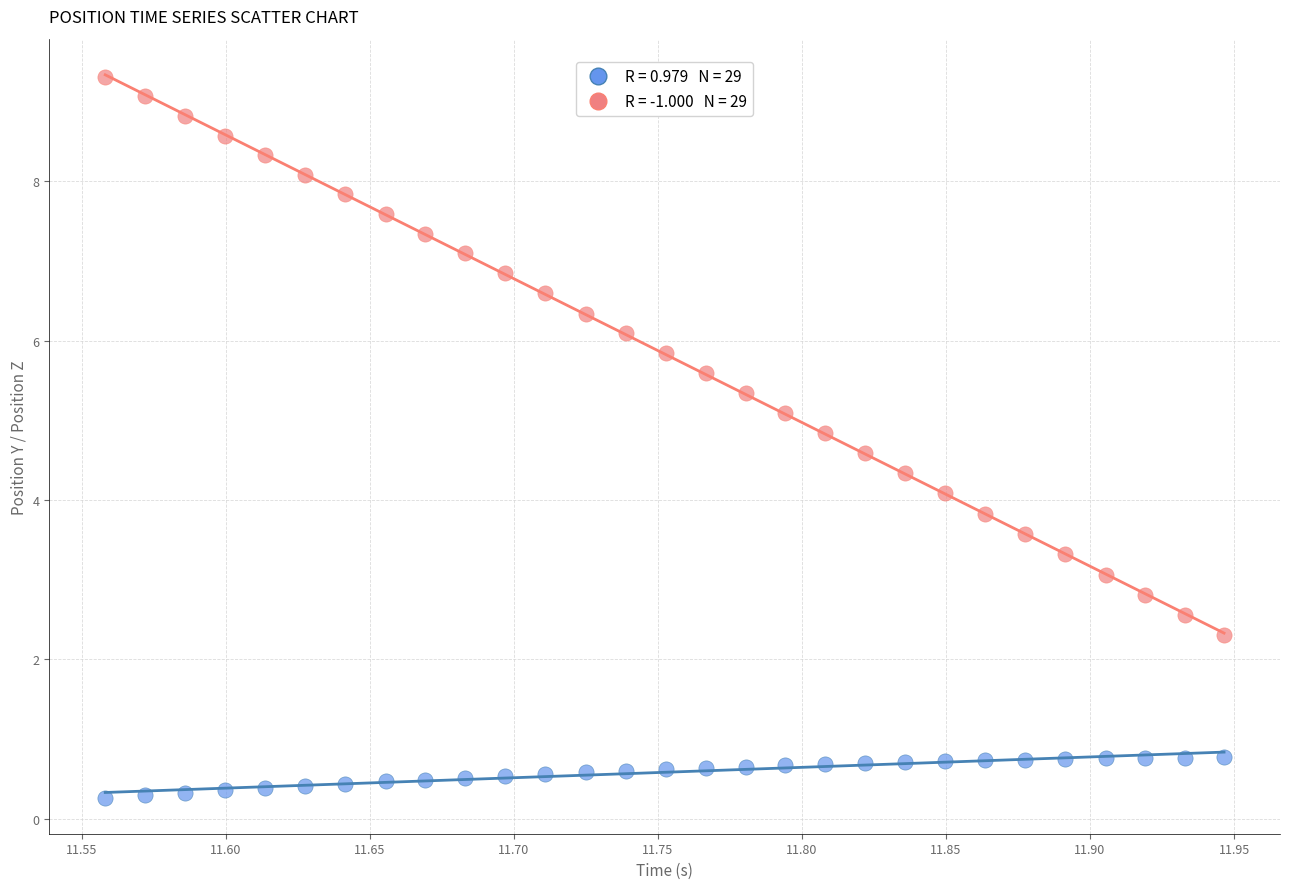

Across all data points, what is the range of X values (max minus min)?

0.4